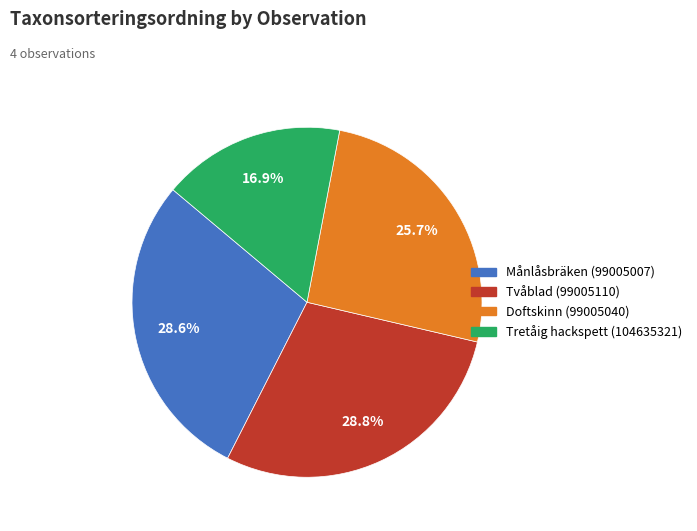

How many slices are in this pie chart?

4